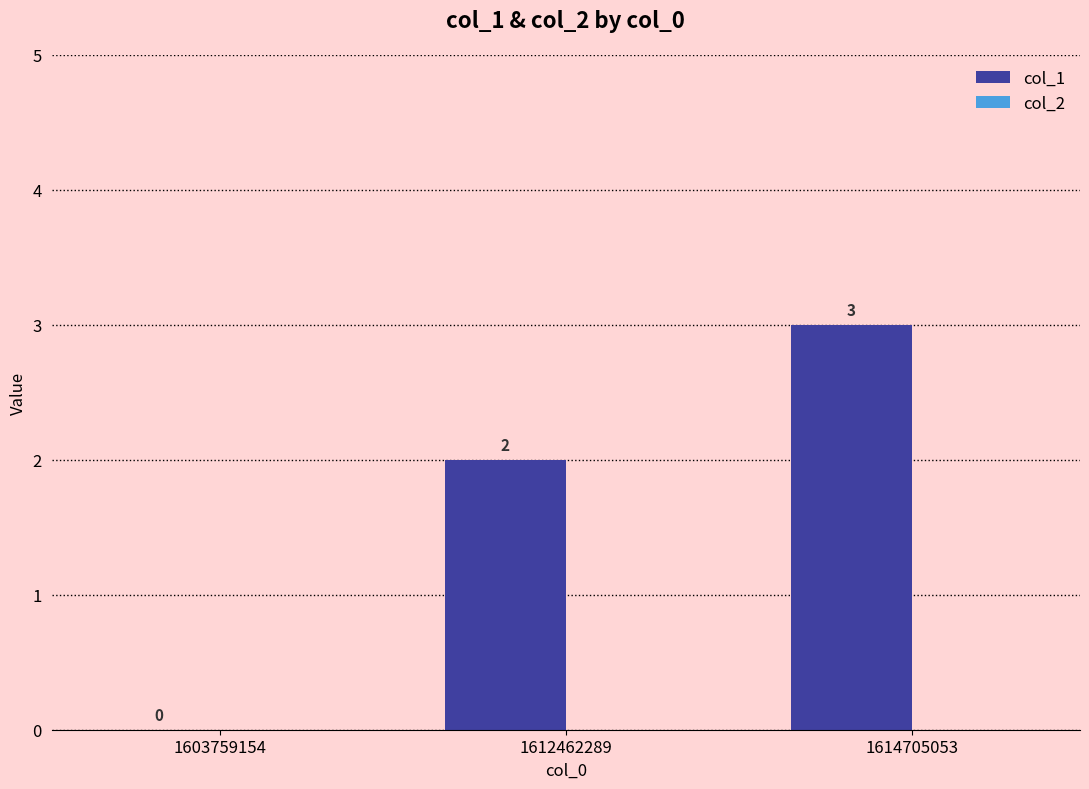

Are the bars horizontal?

No